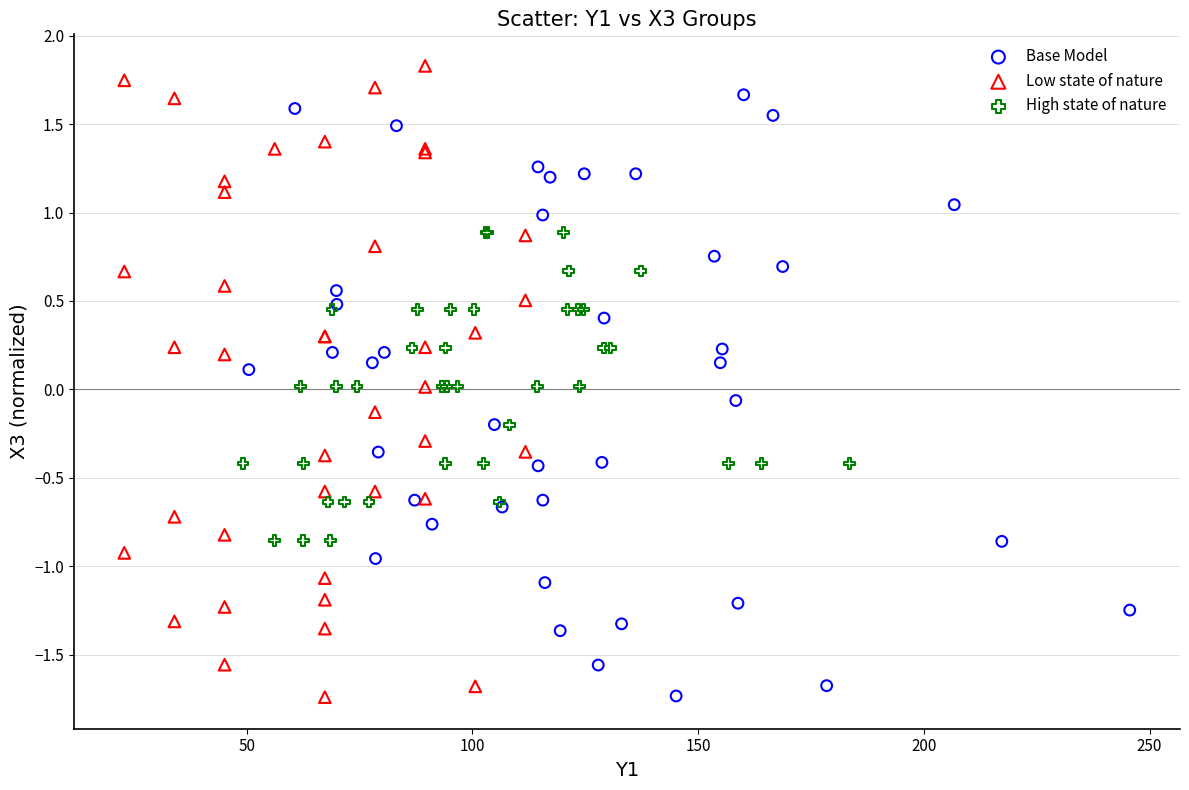

Which series contains the highest Y value?

Low state of nature